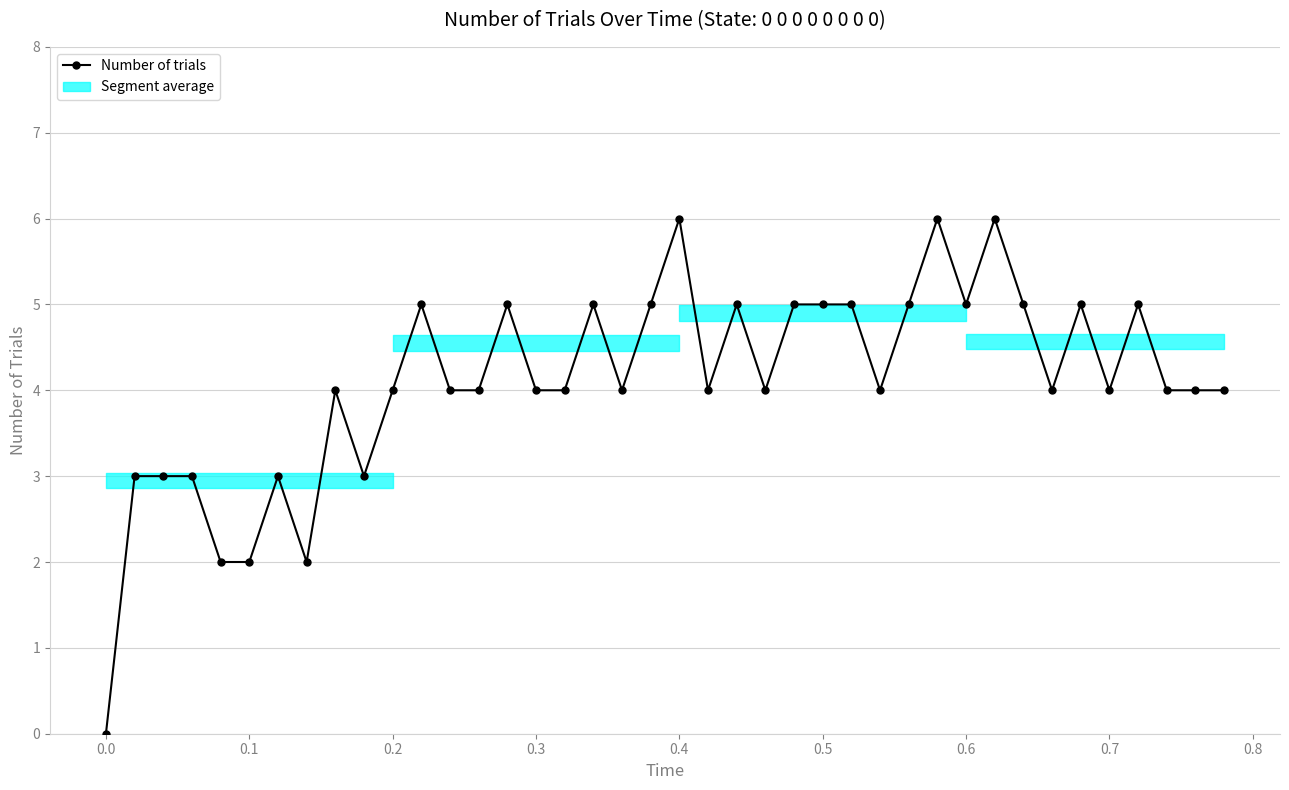

At which label is the value closest to 3?

0.1